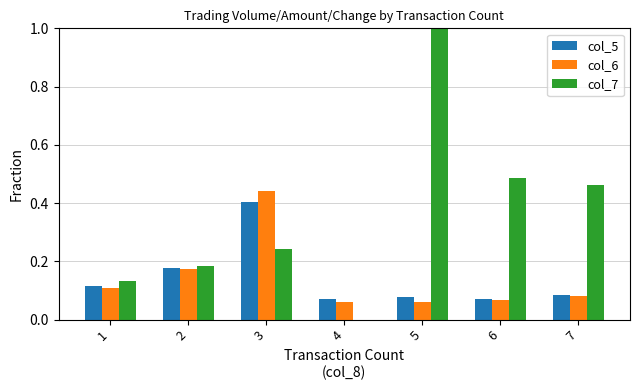

What is the approximate value of col_7 at 5?

1.0